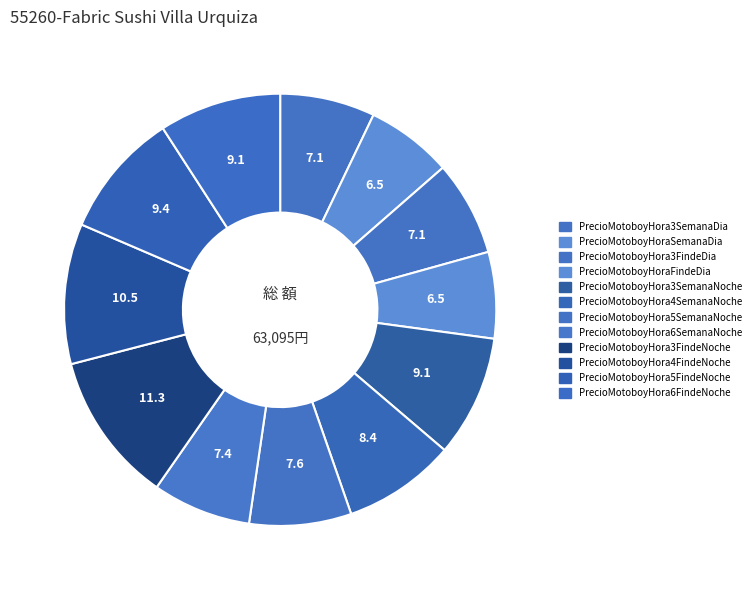

What is the largest slice in the pie chart?

PrecioMotoboyHora3FindeNoche